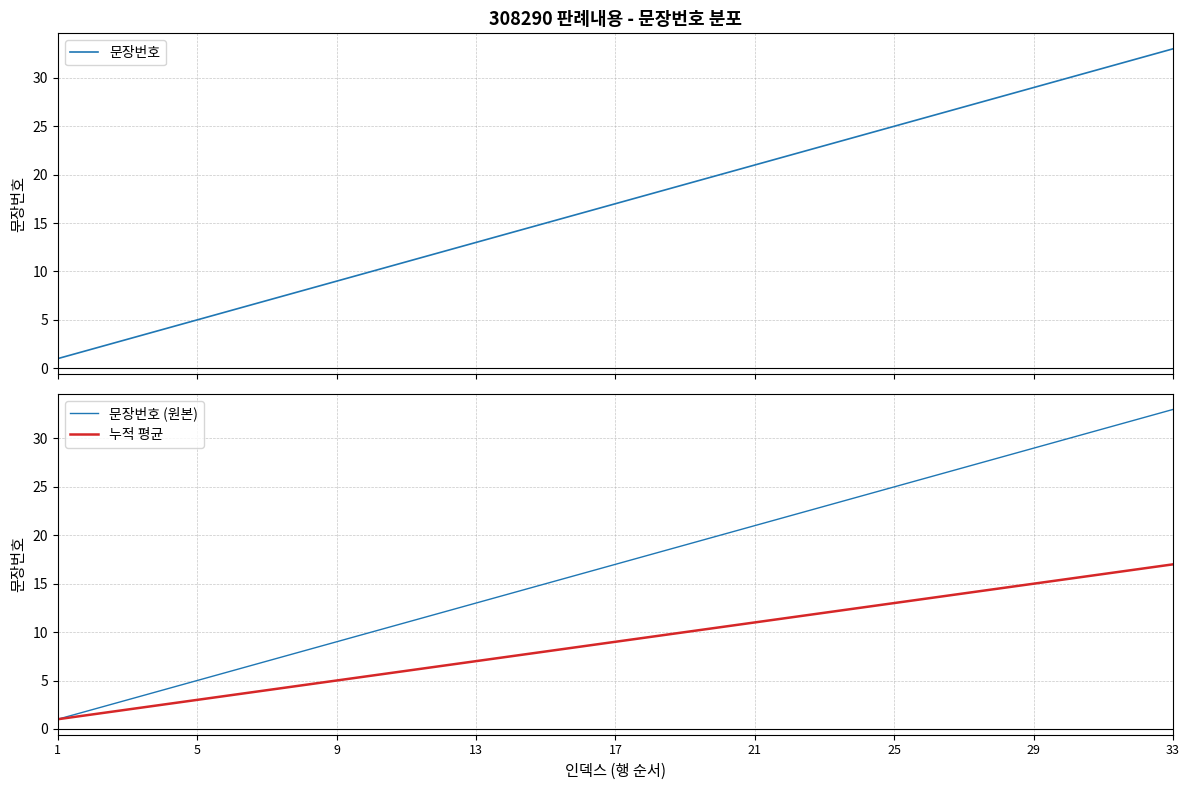

Which series has the widest spread of values?

문장번호